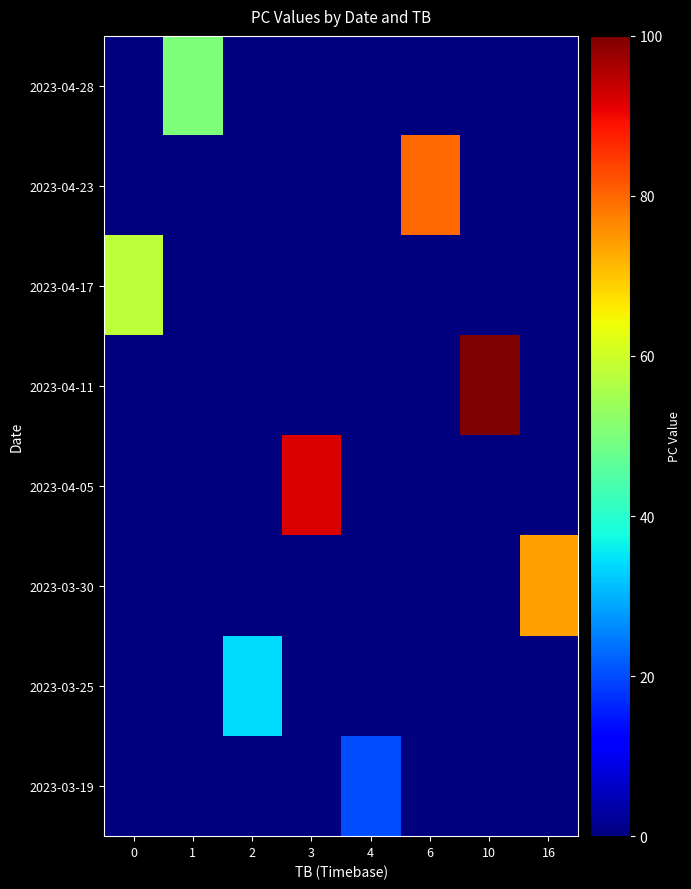

Rank the series at 10 from lowest to highest value.

2023-04-28, 2023-04-23, 2023-04-17, 2023-04-05, 2023-03-30, 2023-03-25, 2023-03-19, 2023-04-11